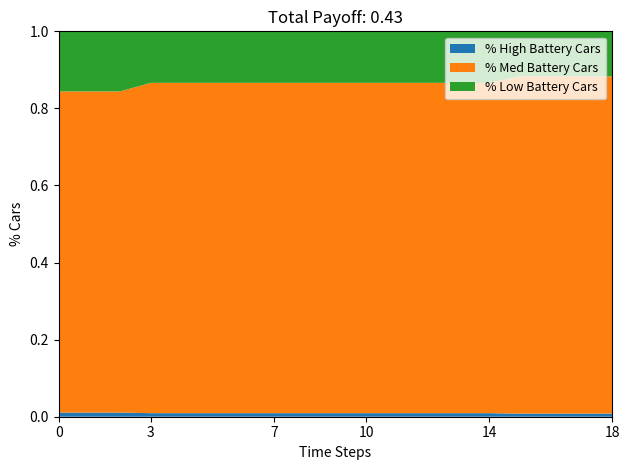

Is it true that % High Battery Cars equals 0.0 at 3?

True